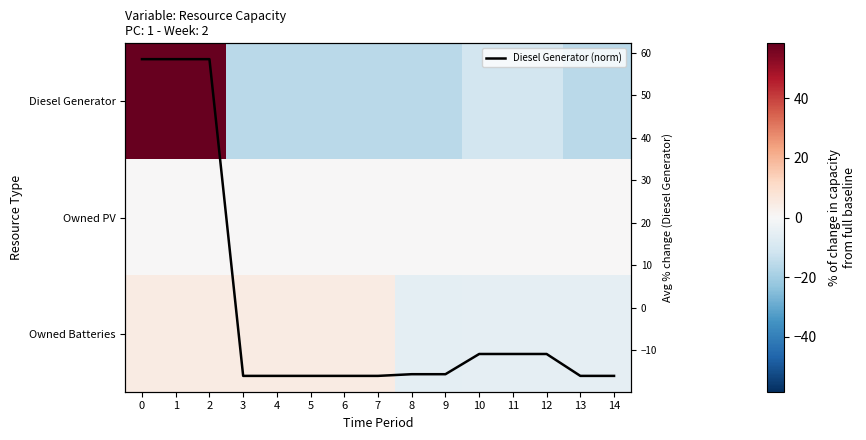

Which label corresponds to the smallest value in the chart?

3